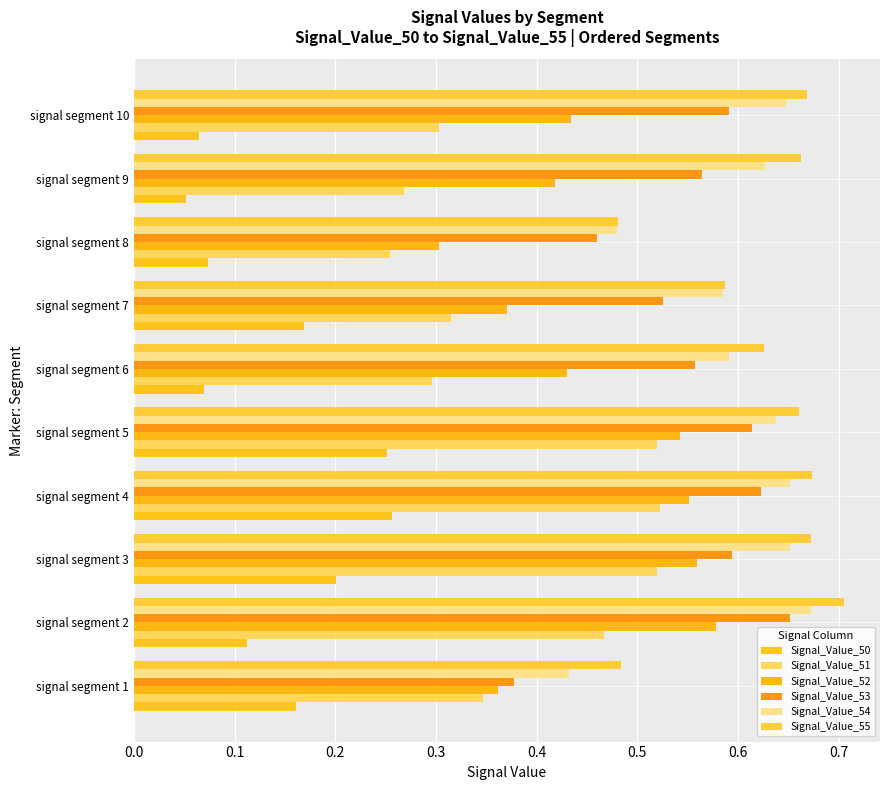

How many Signal_Value_52 values are between 0 and 1?

10